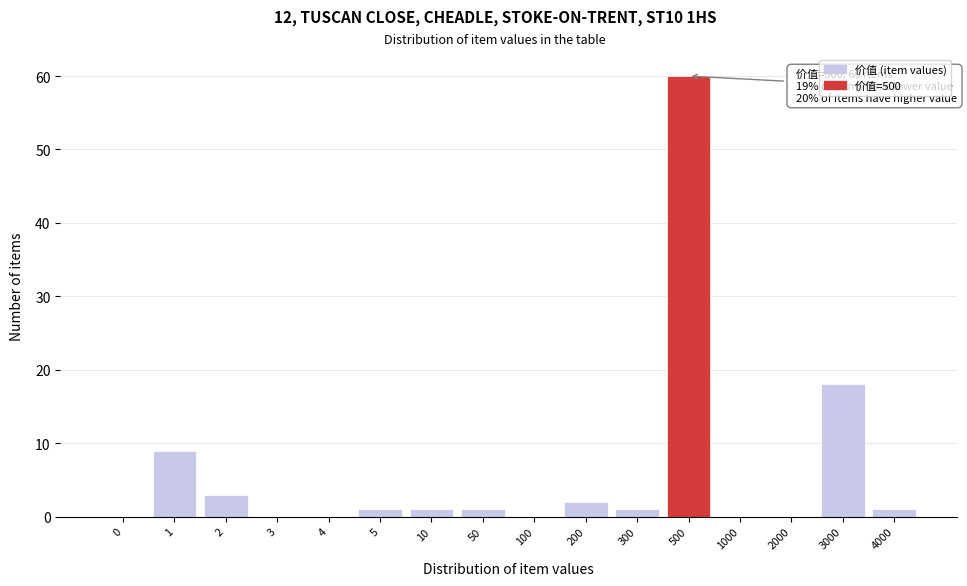

Which label corresponds to the largest value in the chart?

500